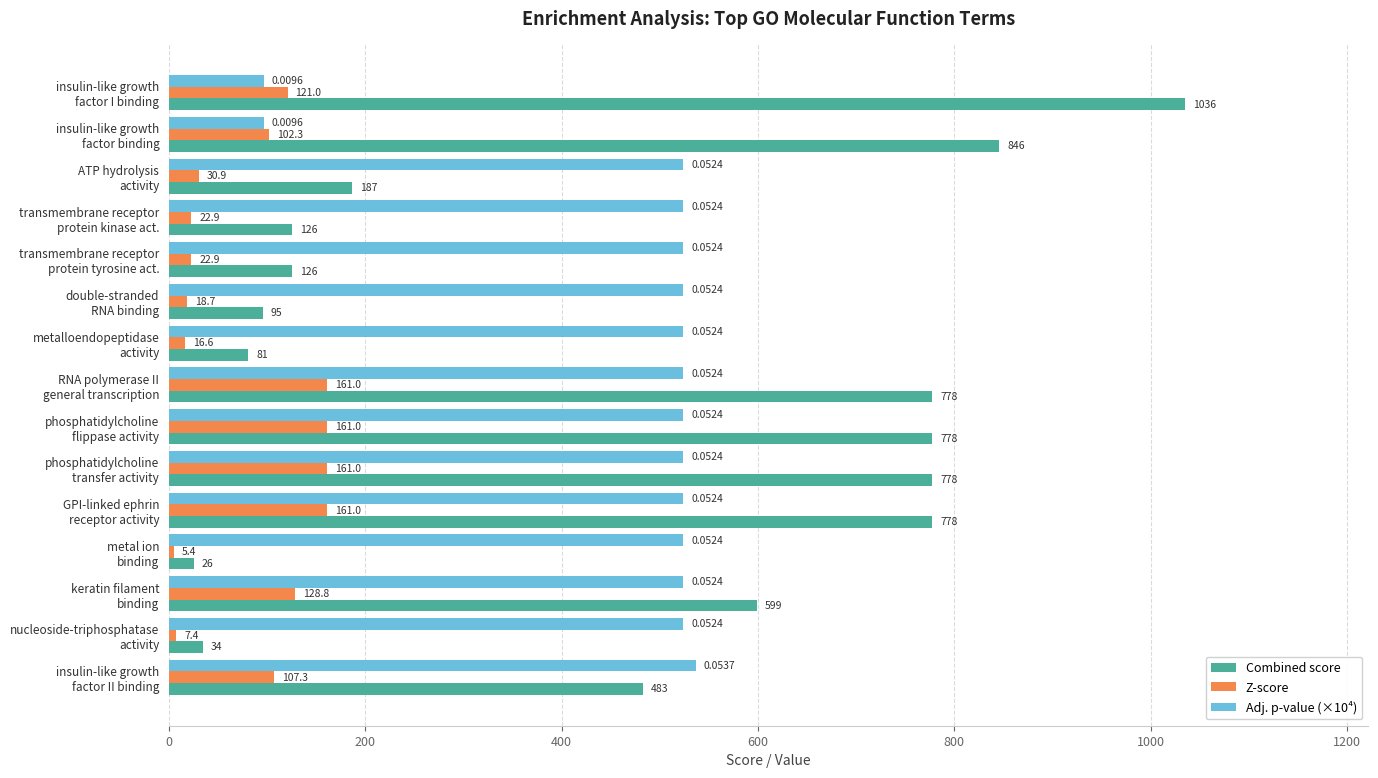

How many categories are shown in the chart?

15